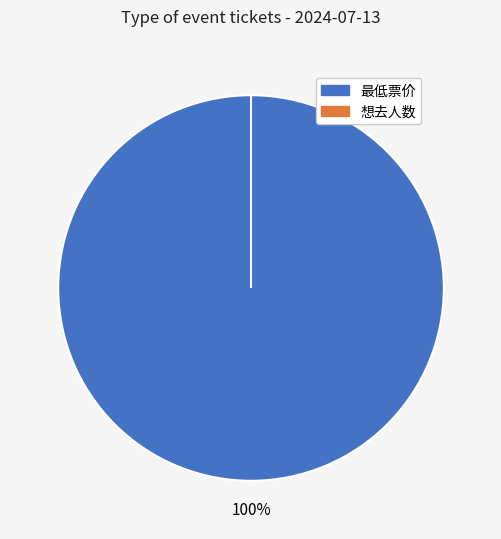

Is it true that 想去人数 is 0% of the pie?

True